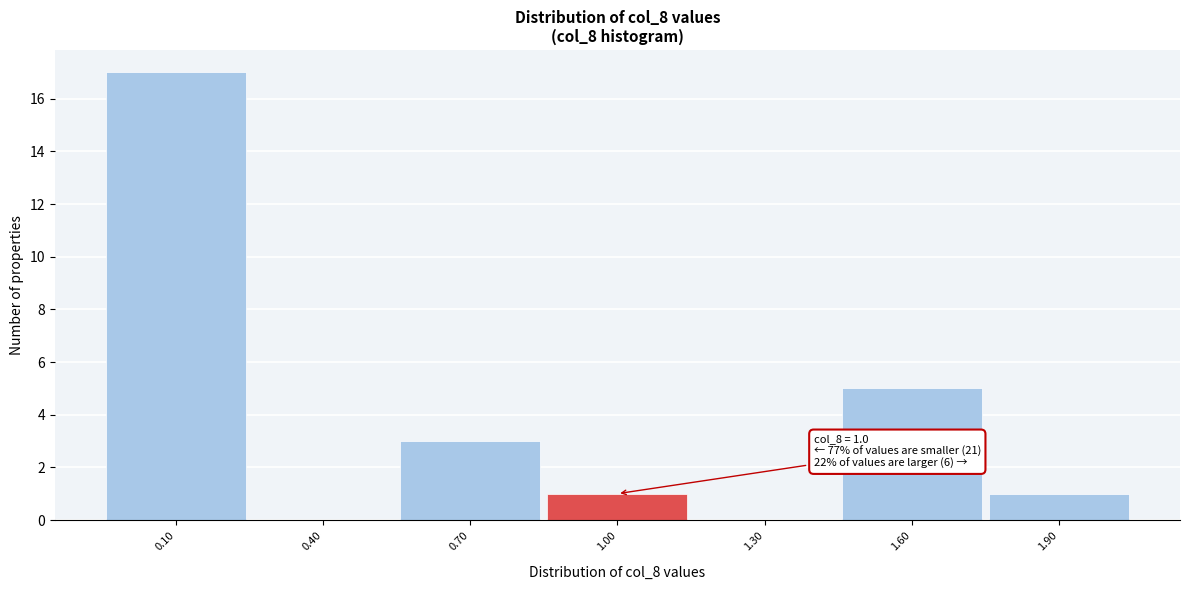

Over which range of the x-axis is the bar tallest?

-0.05 to 0.25